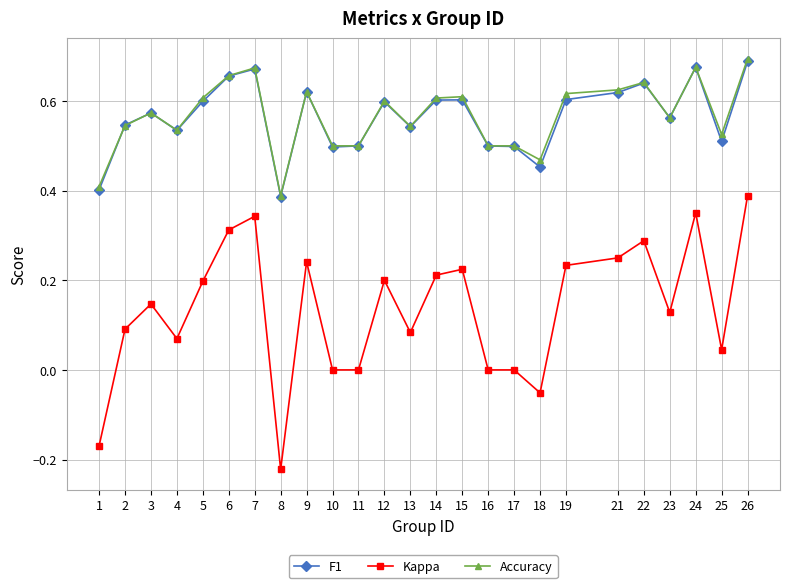

Which category has the lowest value across all series?

8